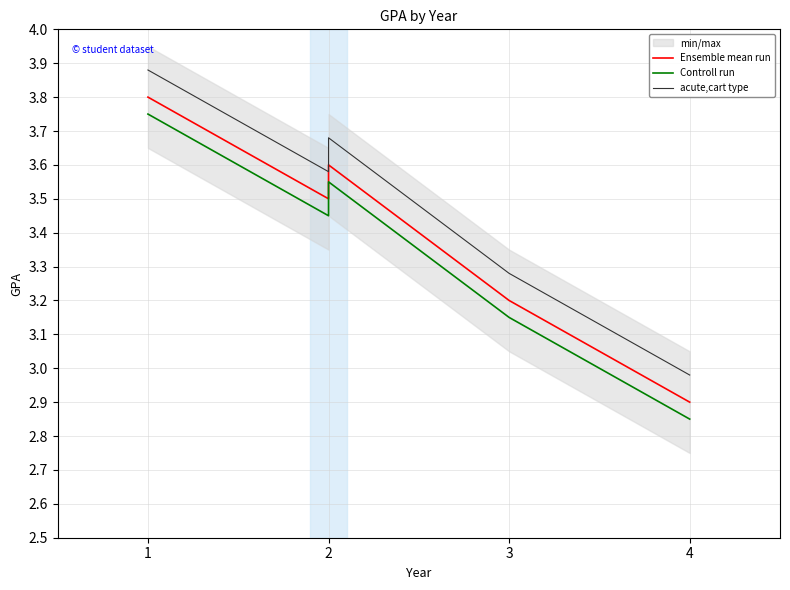

How many categories are shown in the chart?

5